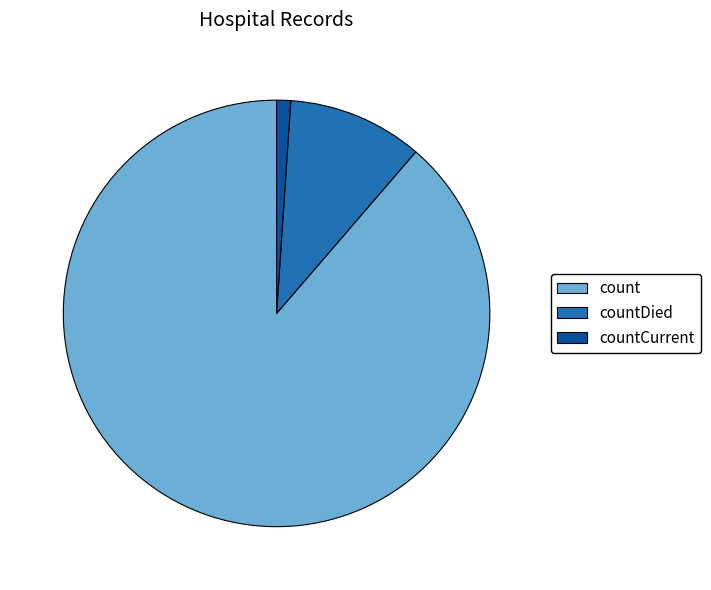

Count the number of slices in the pie.

3